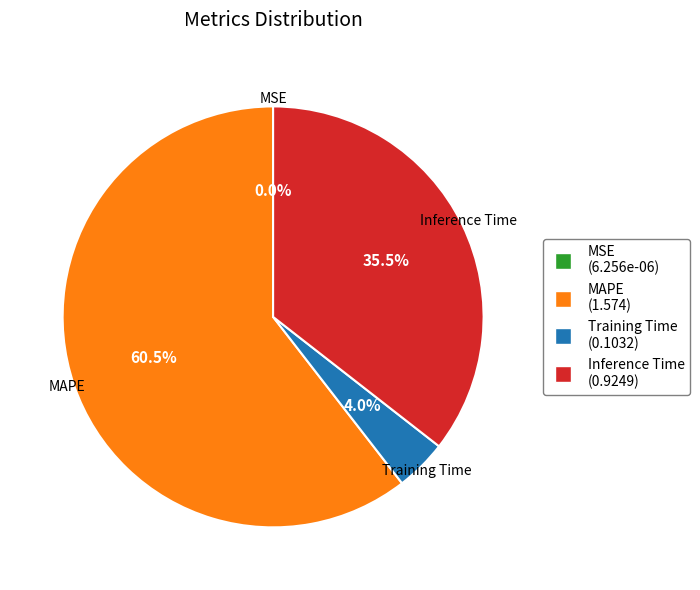

Does any single category account for the majority?

Yes